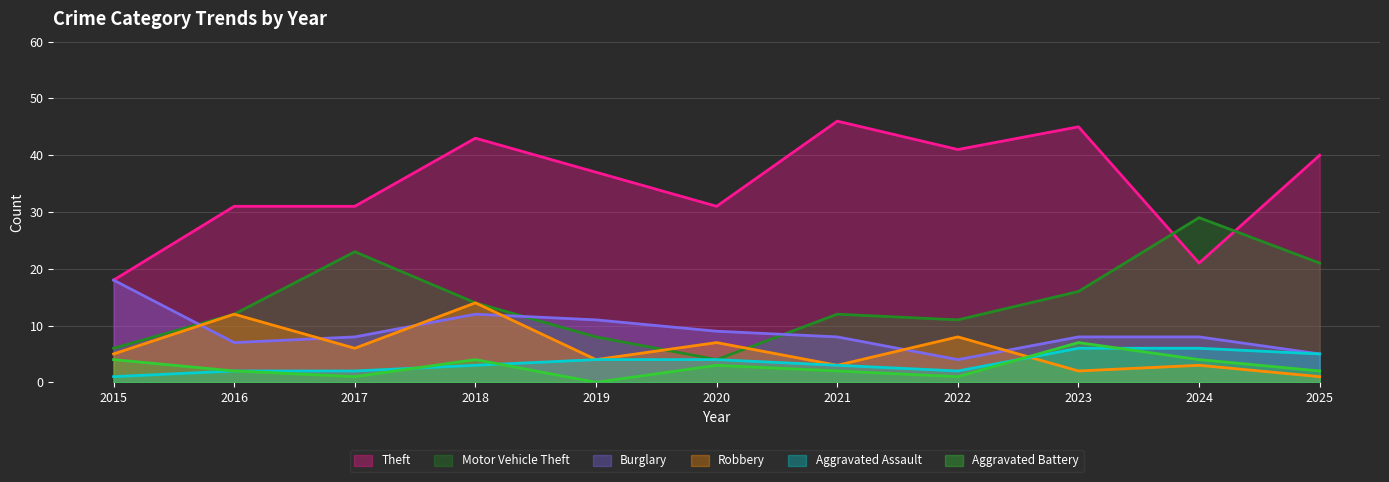

Is it true that Motor Vehicle Theft equals 14 at 2018?

True